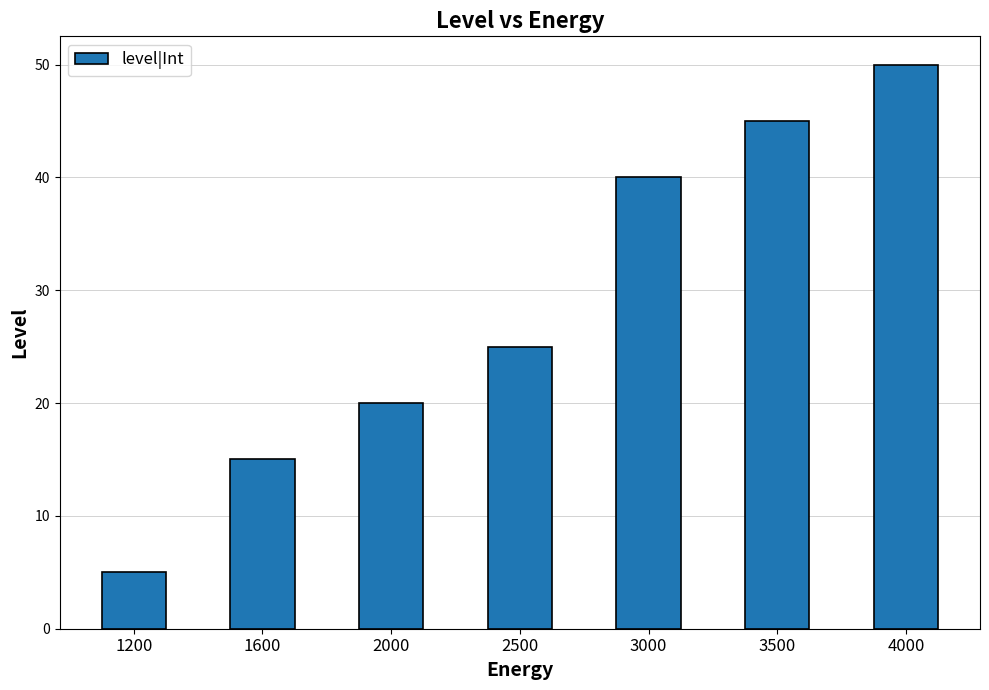

True or false: the data shows 45 at 3500.

True